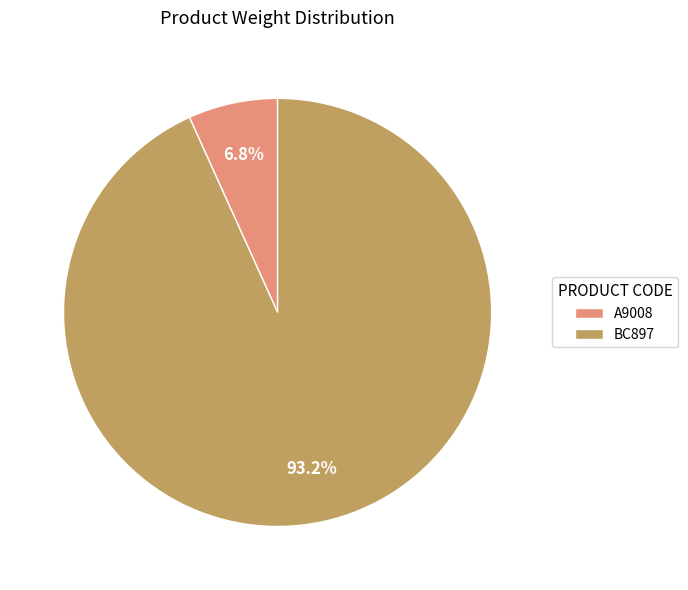

Is BC897 the majority of the pie?

Yes